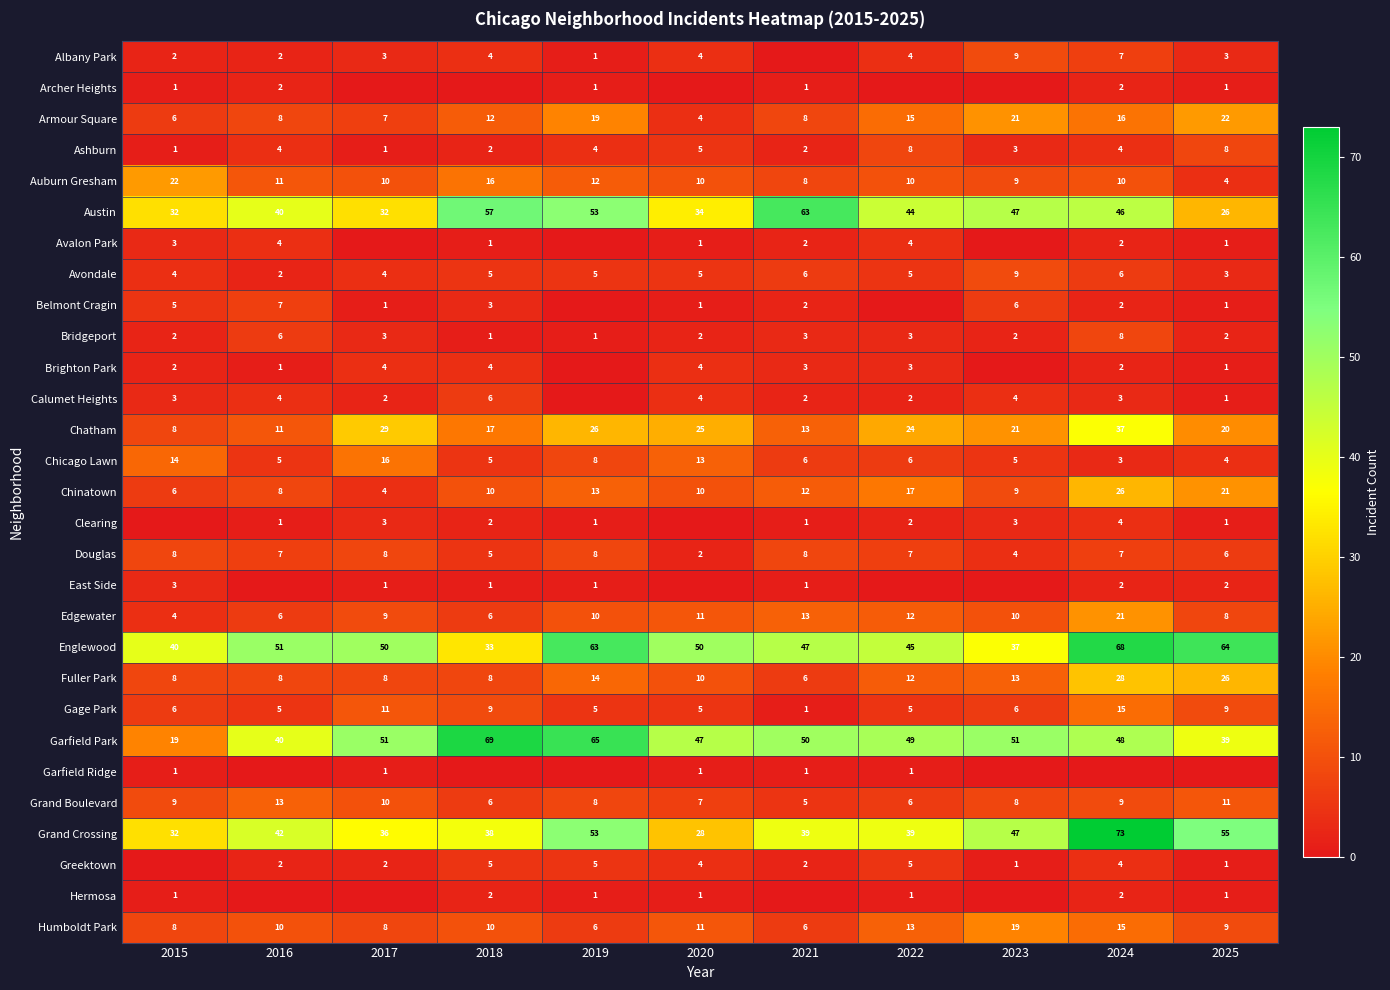

Is the value of Auburn Gresham at 2024 greater than the value of Archer Heights at 2021?

Yes